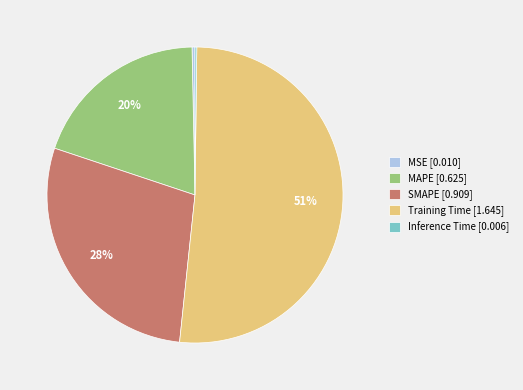

Do Training Time [1.645] and SMAPE [0.909] together represent more than half of the pie?

Yes